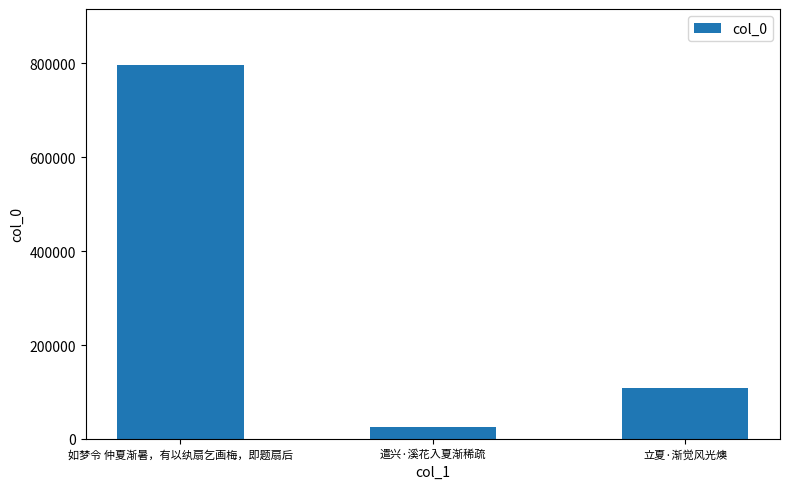

What is the sum of all values?

930479